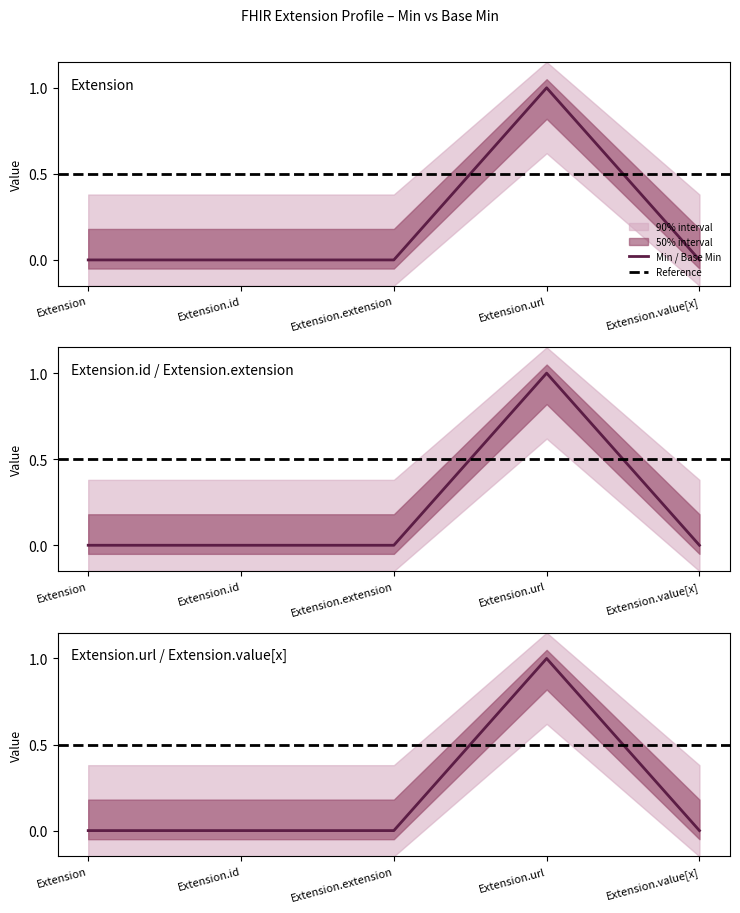

Count the number of data series in this chart.

2